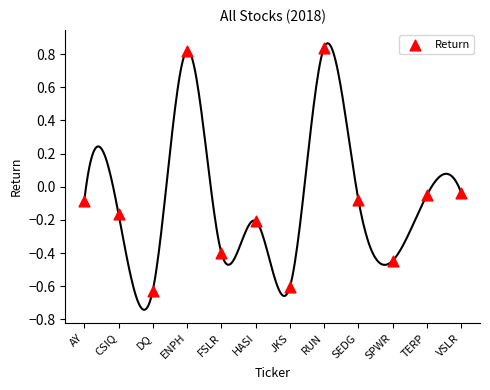

What is the range of Y values (max minus min)?

1.5